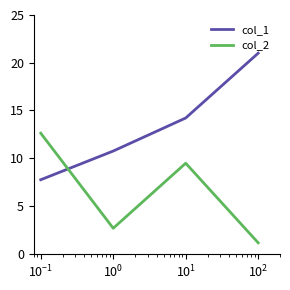

What is the difference between the maximum and minimum values in the col_2 series?

11.5